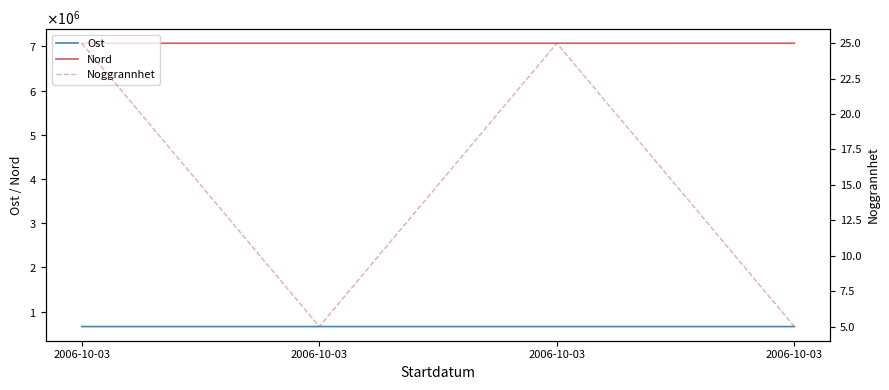

Which has a higher value, 2006-10-03 or 2006-10-03?

2006-10-03